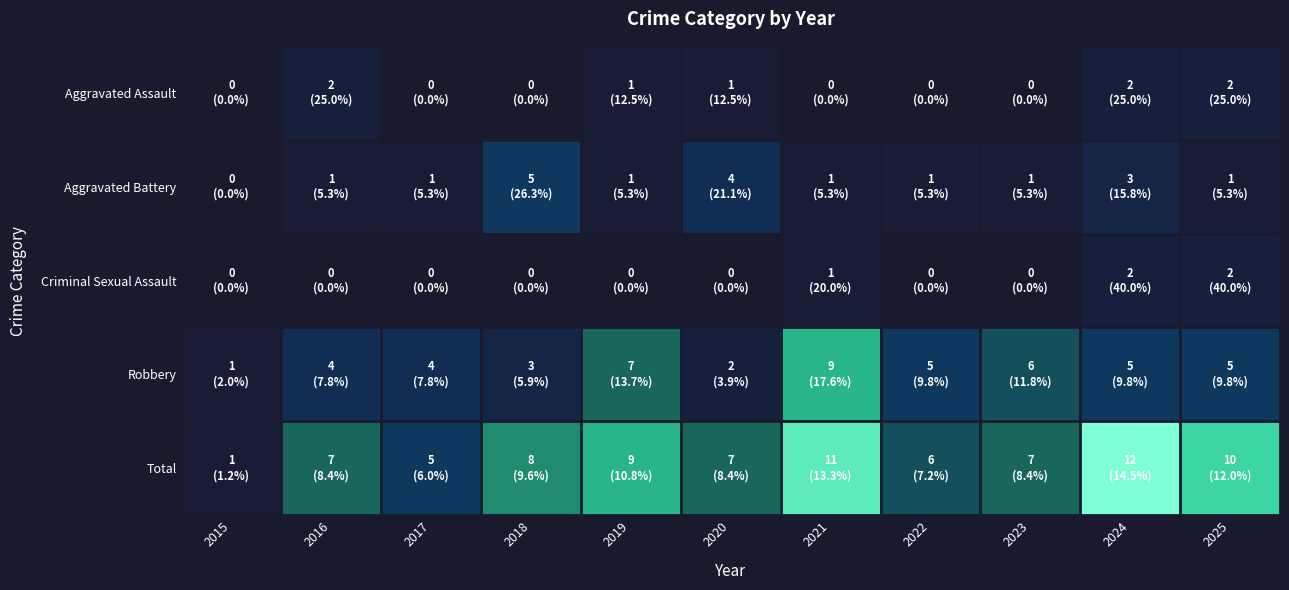

Between 2020 and 2022, which series saw the biggest shift?

Aggravated Battery